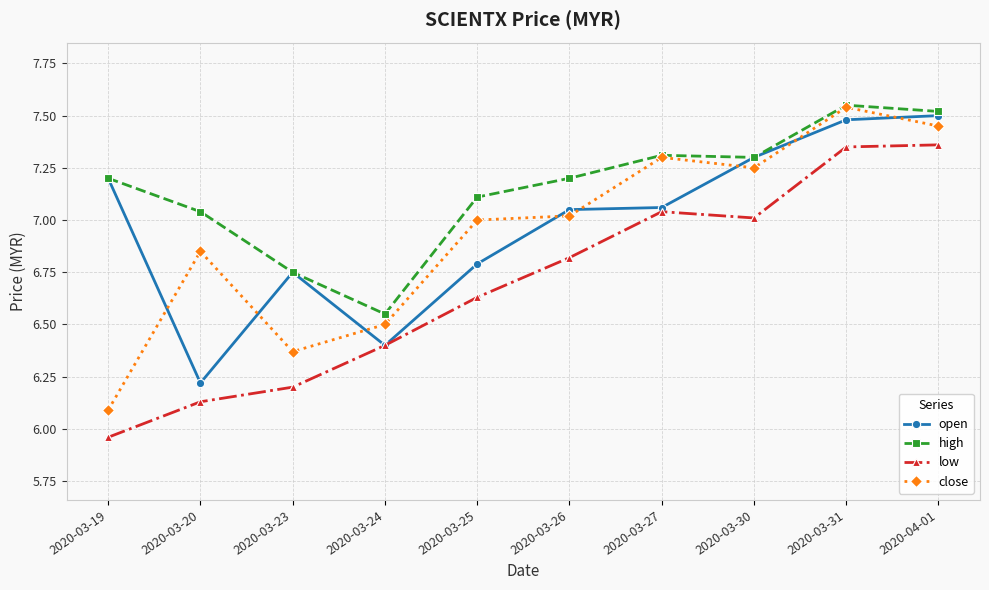

Which series has the largest total across all categories?

high